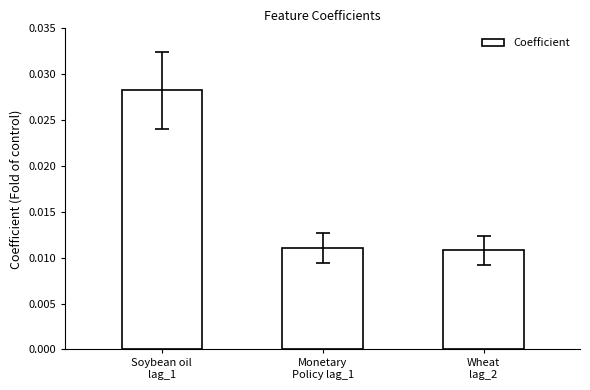

How many data points does each series have?

3